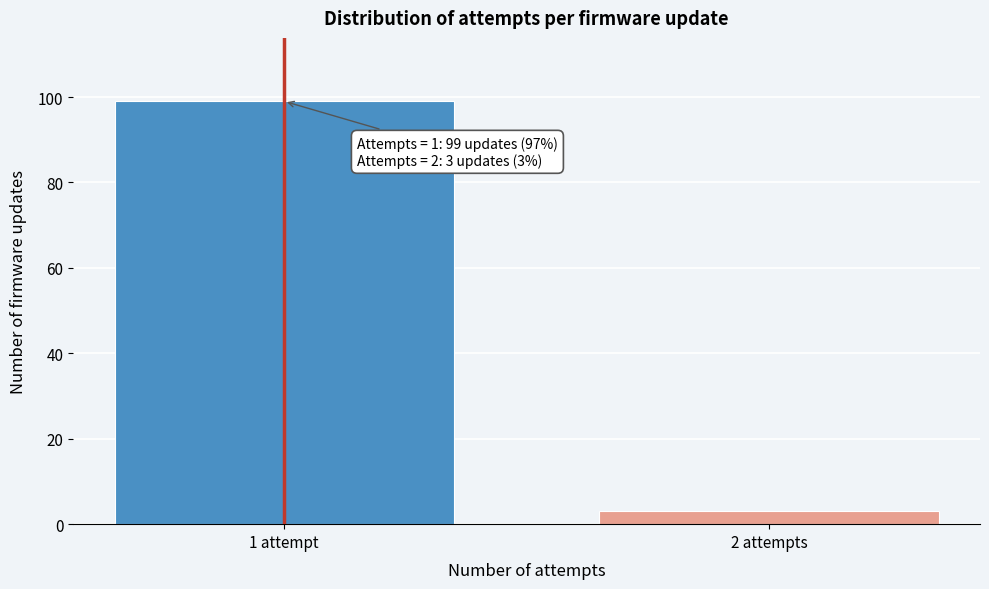

Reading left to right, what are all the values shown in this chart?

1 attempt=99	2 attempts=3